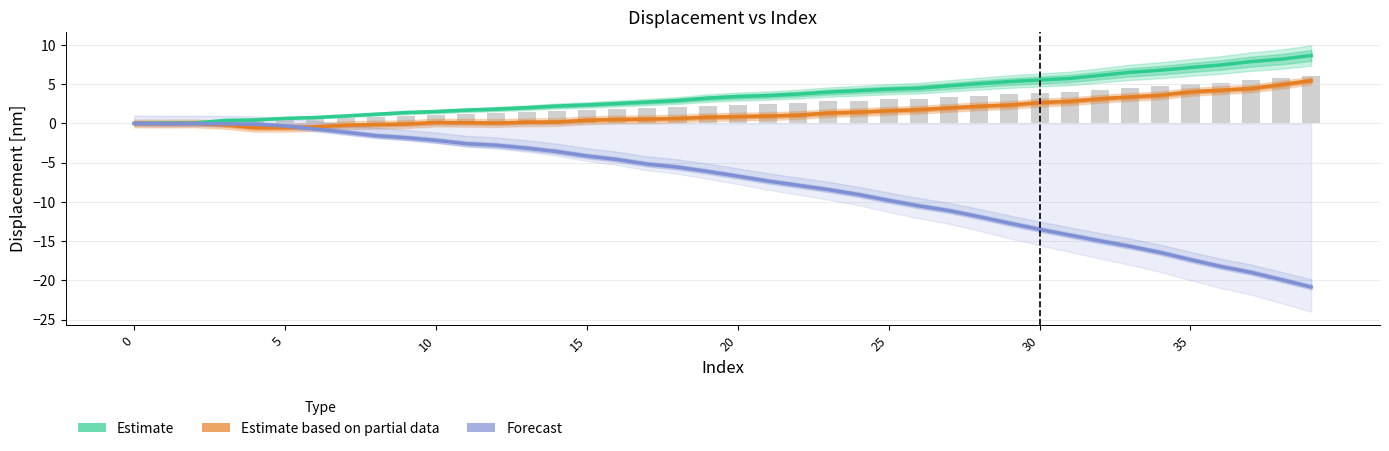

Where is Estimate based on partial data nearest to the value 2?

27